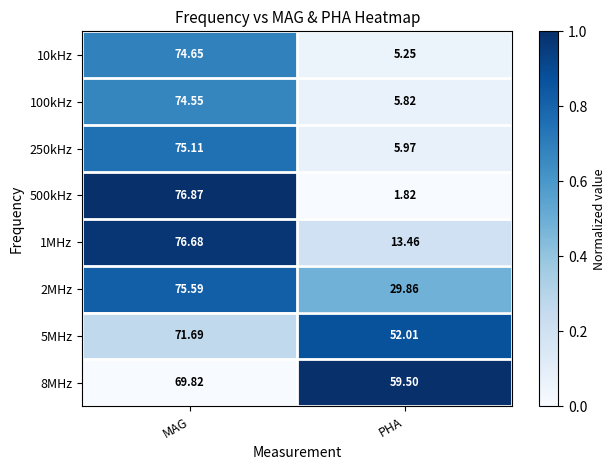

What is the spread (max minus min) of values at PHA?

57.7